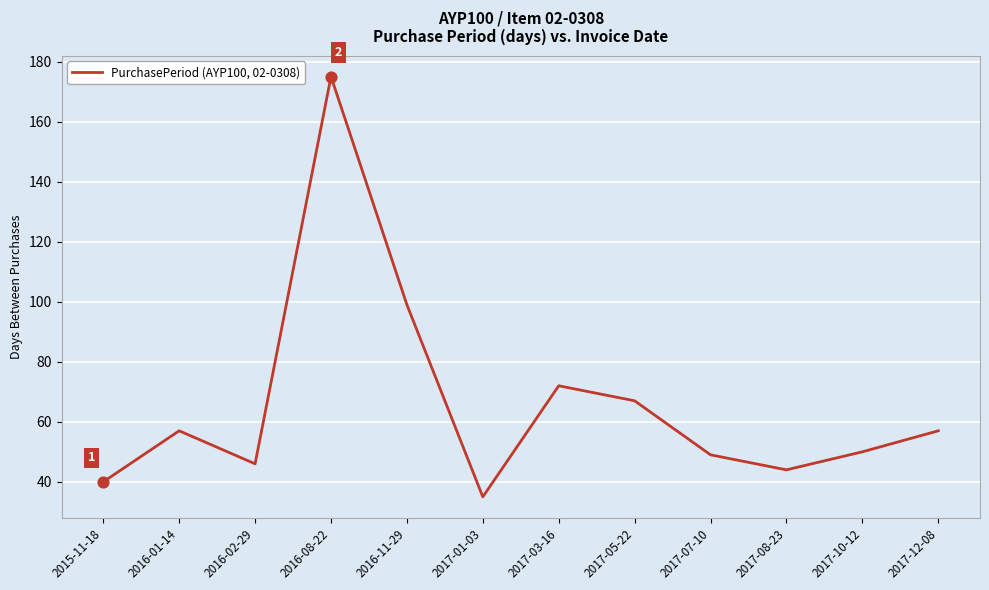

What is the change in value from 2015-11-18 to 2017-05-22?

+27